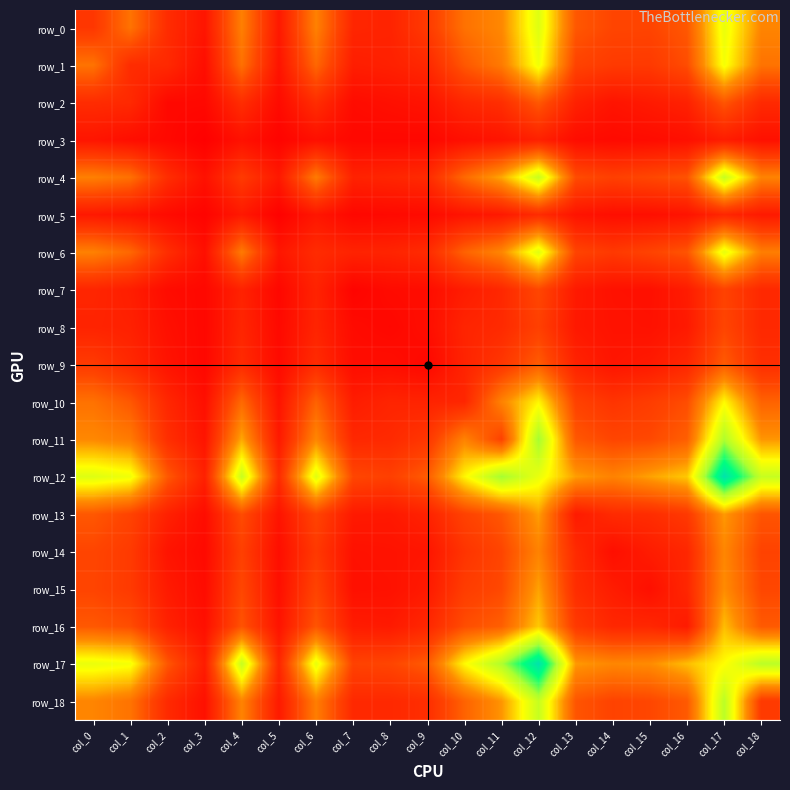

List the series in order of their peak value, highest first.

row_12, row_17, row_11, row_18, row_4, row_0, row_6, row_1, row_10, row_16, row_15, row_13, row_14, row_9, row_2, row_7, row_8, row_5, row_3